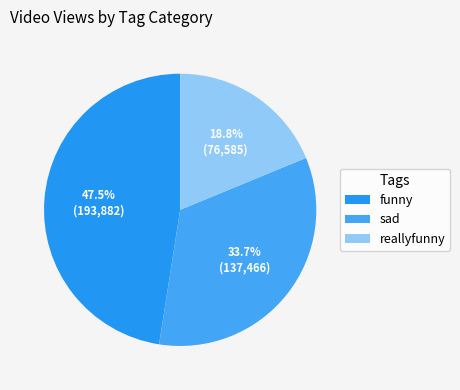

How many slices are in this pie chart?

3